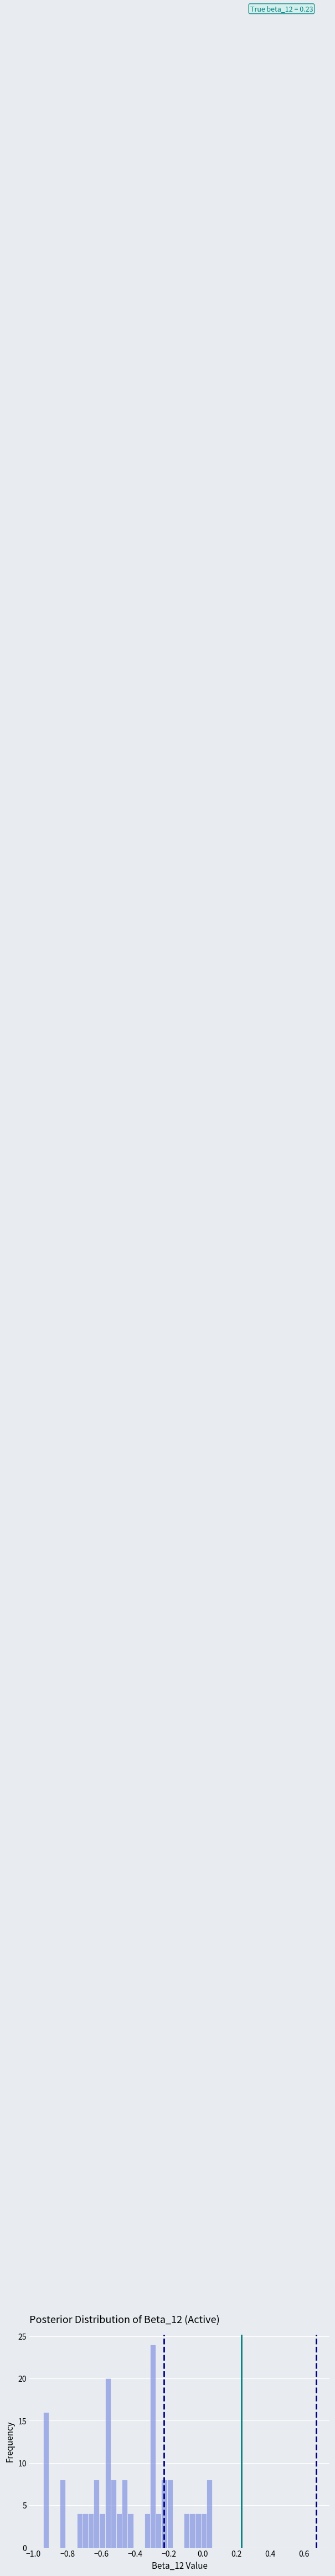

Read against the x-axis, roughly where is the centre of the tallest bar?

-0.30